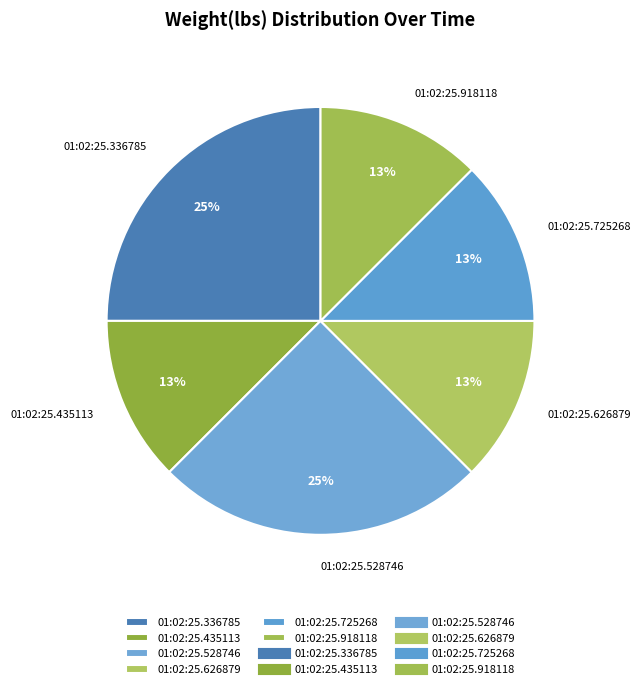

How many slices are in this pie chart?

6